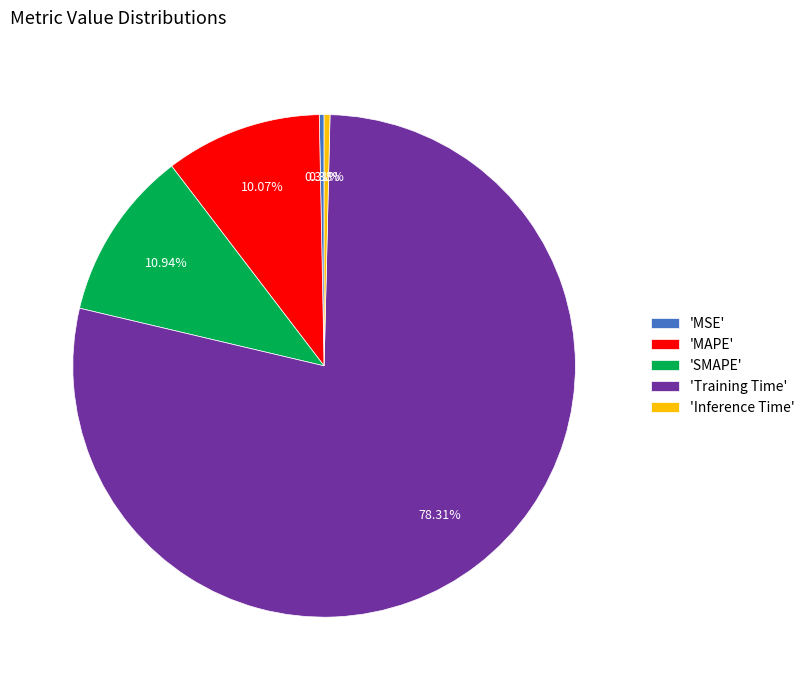

Which category has the biggest portion of the pie?

'Training Time'